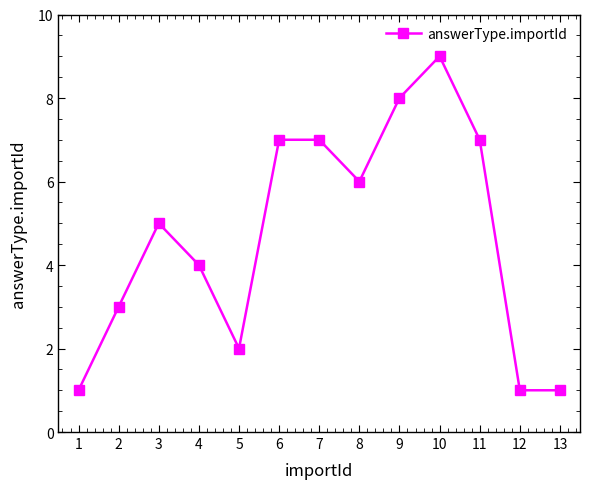

What value does the data have at 11?

7